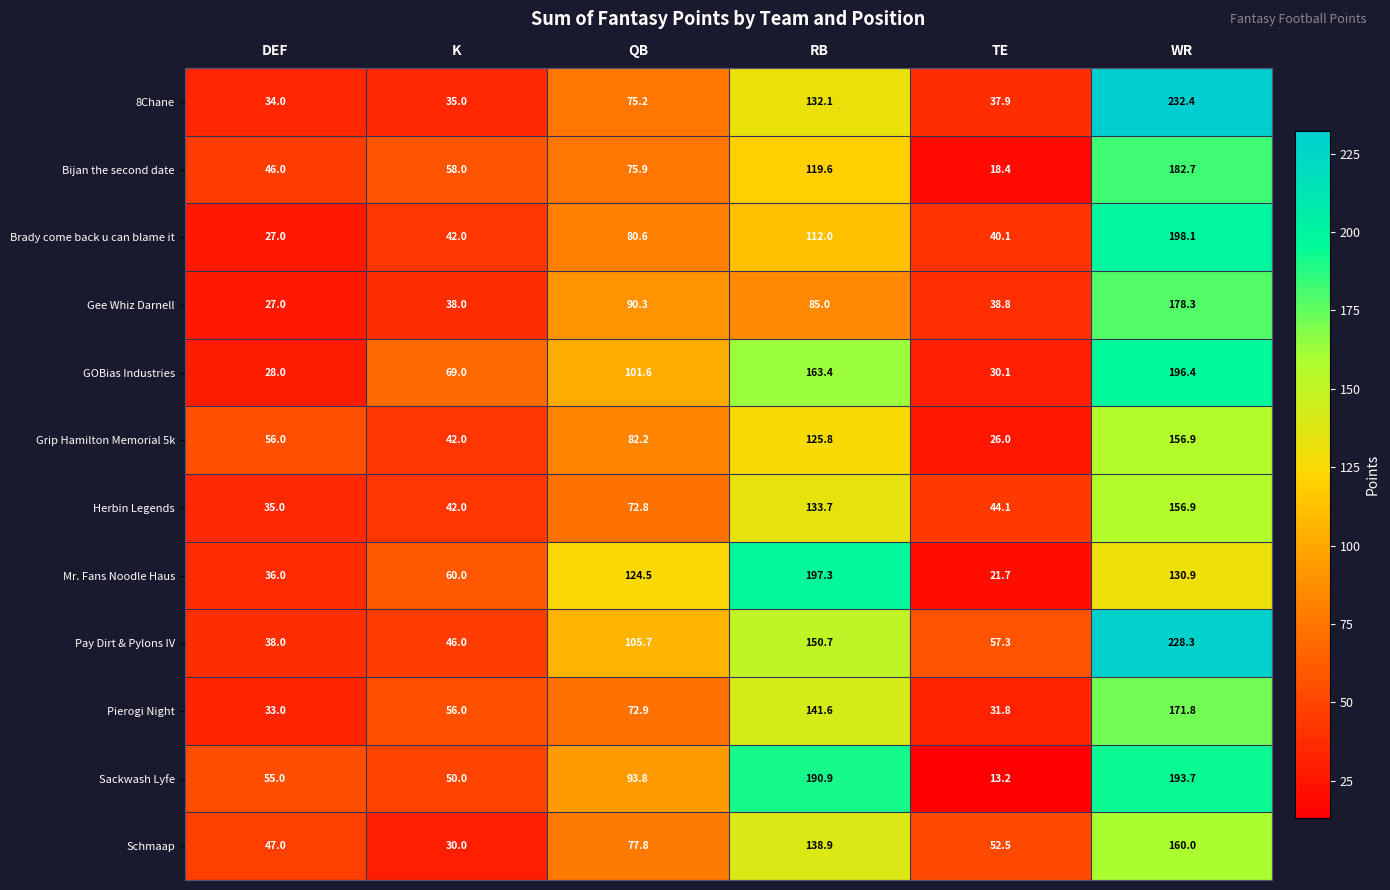

Is it true that Gee Whiz Darnell equals 90.3 at QB?

True